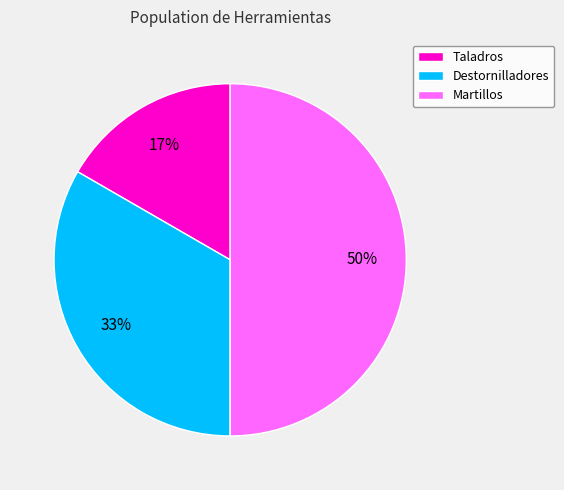

Between Destornilladores and Martillos, which is larger?

Martillos